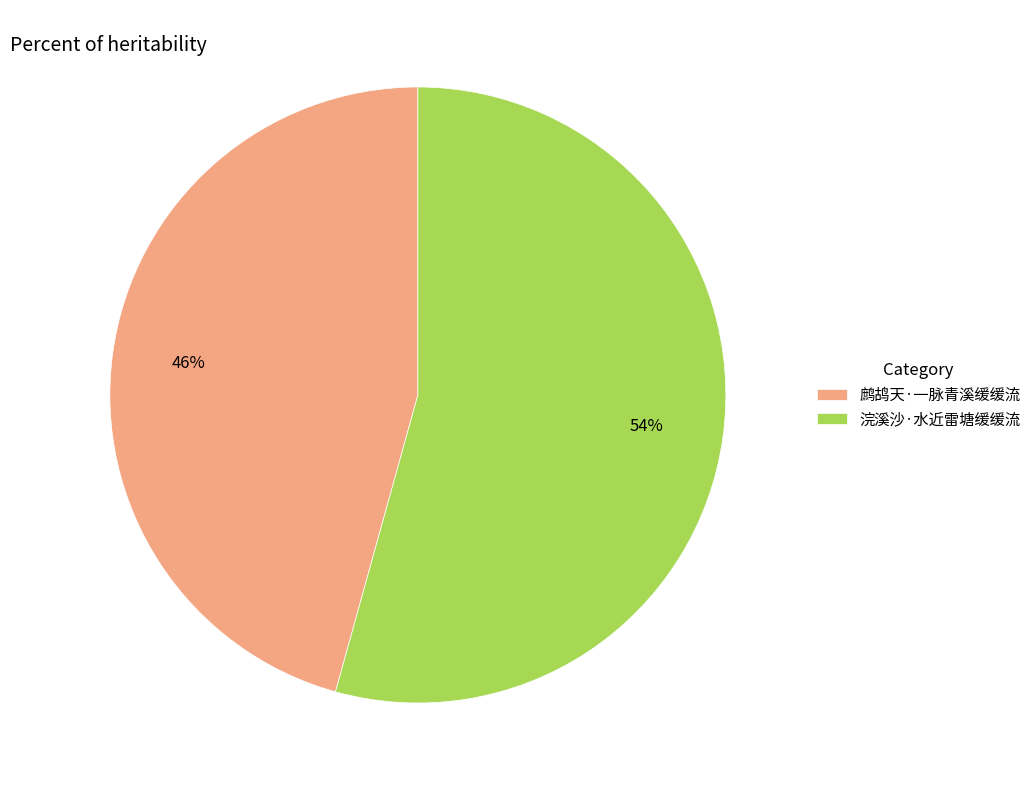

Between 浣溪沙·水近雷塘缓缓流 and 鹧鸪天·一脉青溪缓缓流, which is larger?

浣溪沙·水近雷塘缓缓流